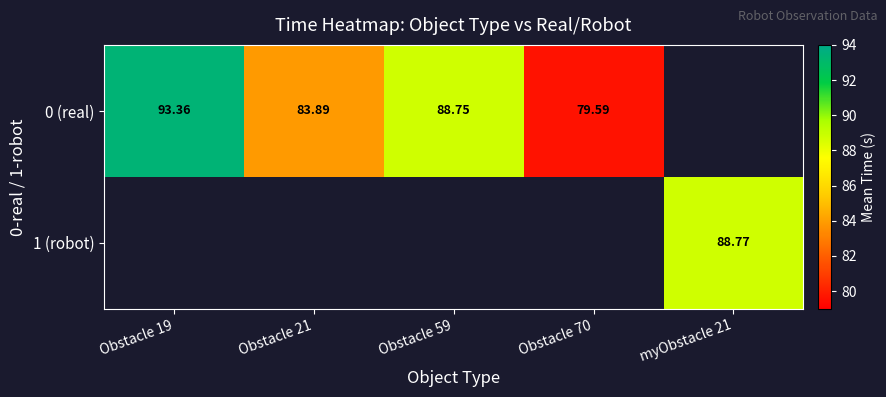

At Obstacle 21, list the series in order from smallest to largest.

0 (real), 1 (robot)